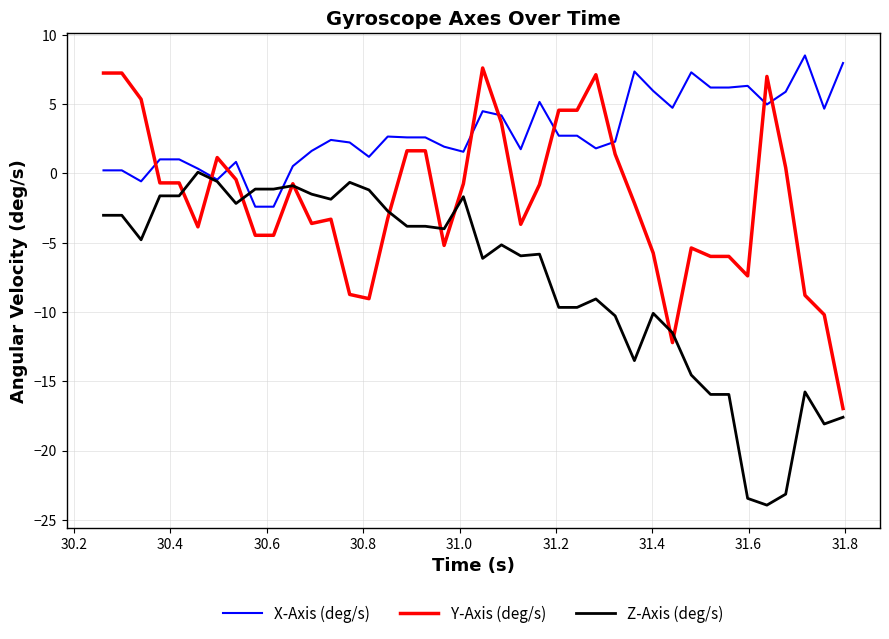

List the series in order of their overall mean, lowest first.

Z-Axis (deg/s), Y-Axis (deg/s), X-Axis (deg/s)